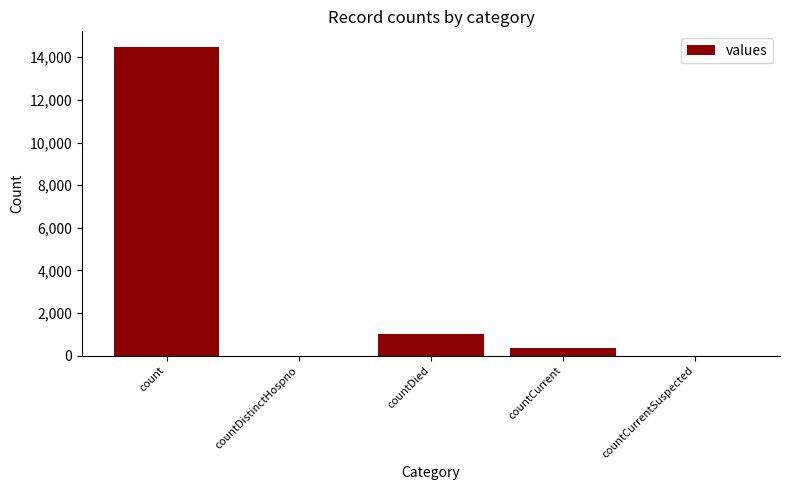

The value at countCurrent is 345. True or false?

True